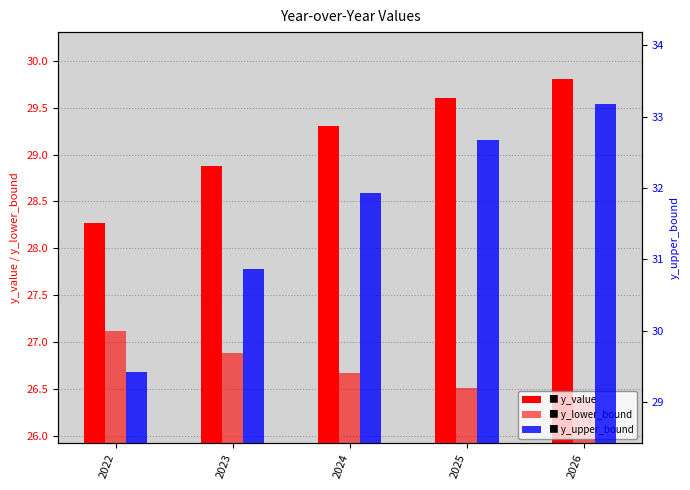

Is it true that y_upper_bound equals 29.4 at 2022?

True